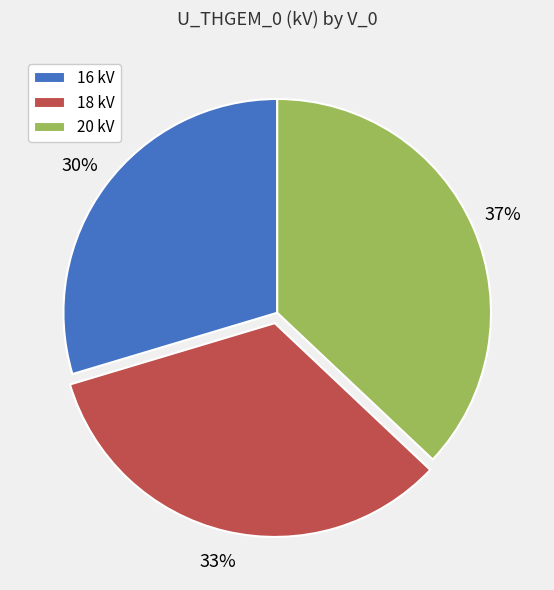

Is the sum of 20 kV and 18 kV greater than half?

Yes